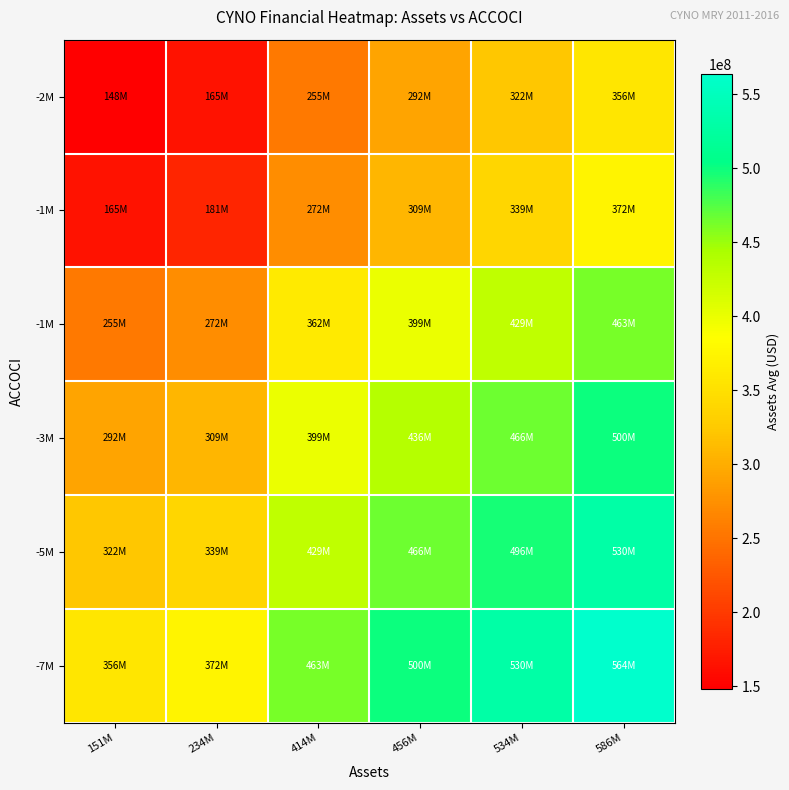

What is the spread (max minus min) of values at 534M?

207701625